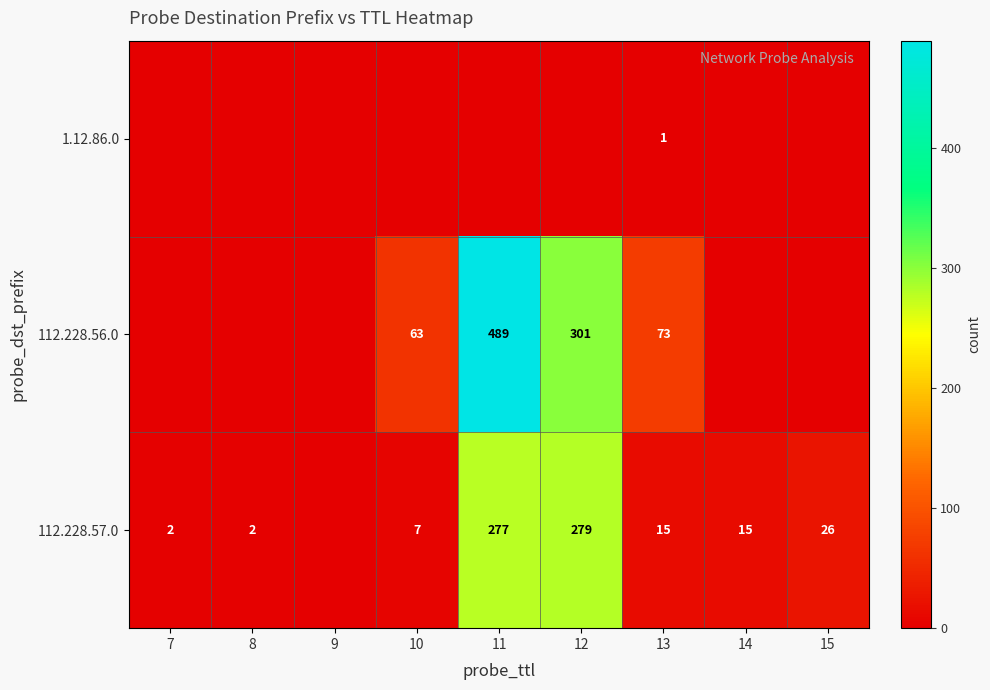

True or false: 112.228.57.0 has a value of 496 at 11.

False